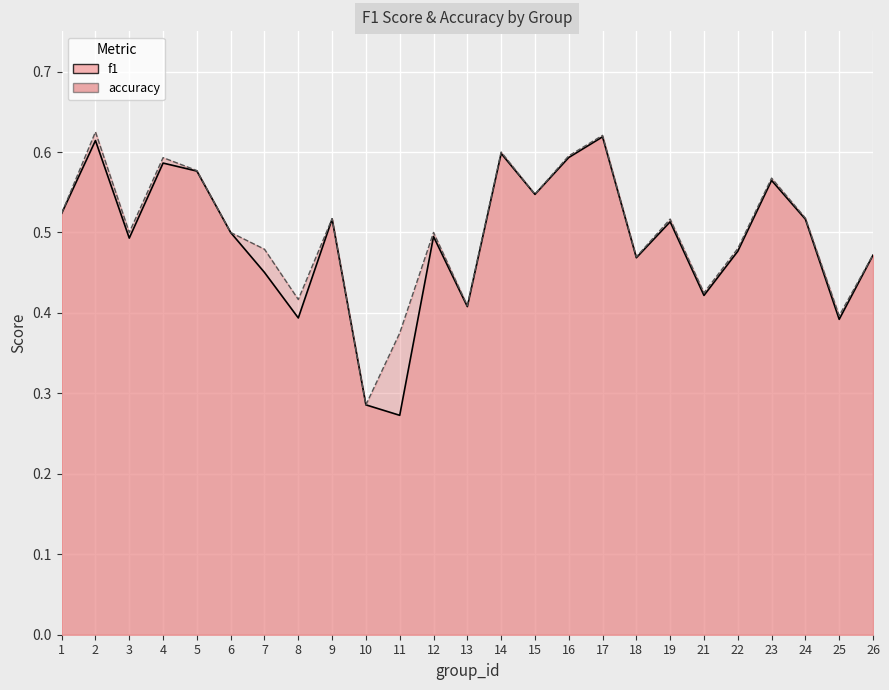

List the series in order of their peak value, lowest first.

f1, accuracy